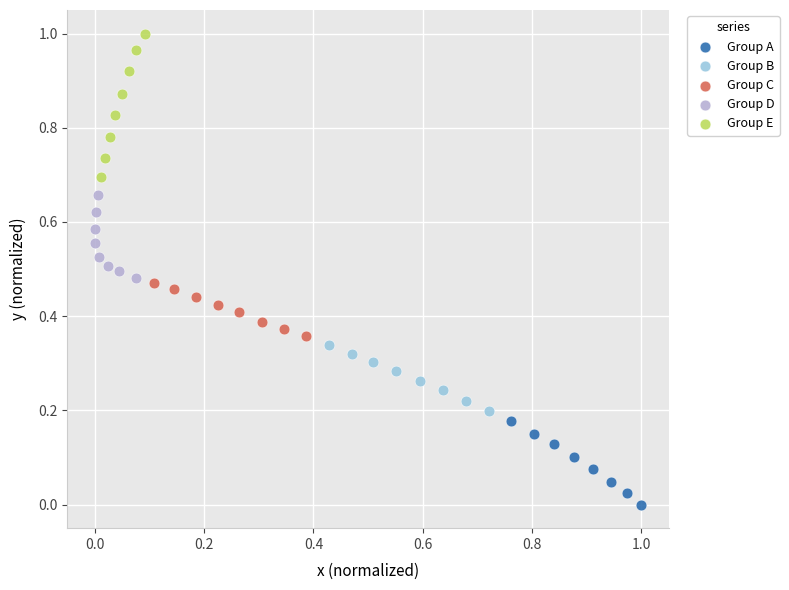

Which series contains the highest Y value?

Group E